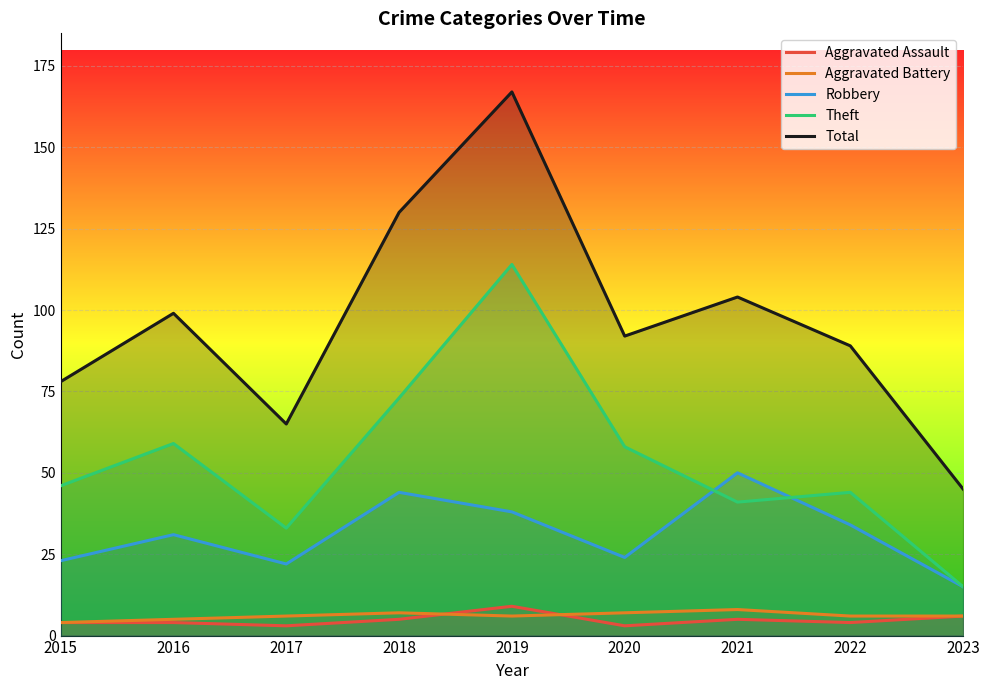

What is the difference between the Total values at 2016 and 2017?

34